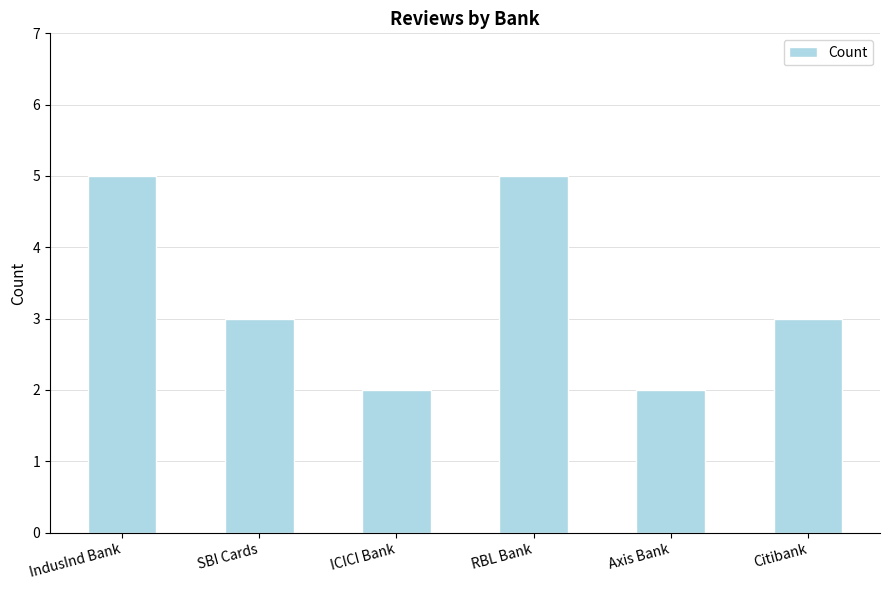

How many values are between 2 and 5?

6